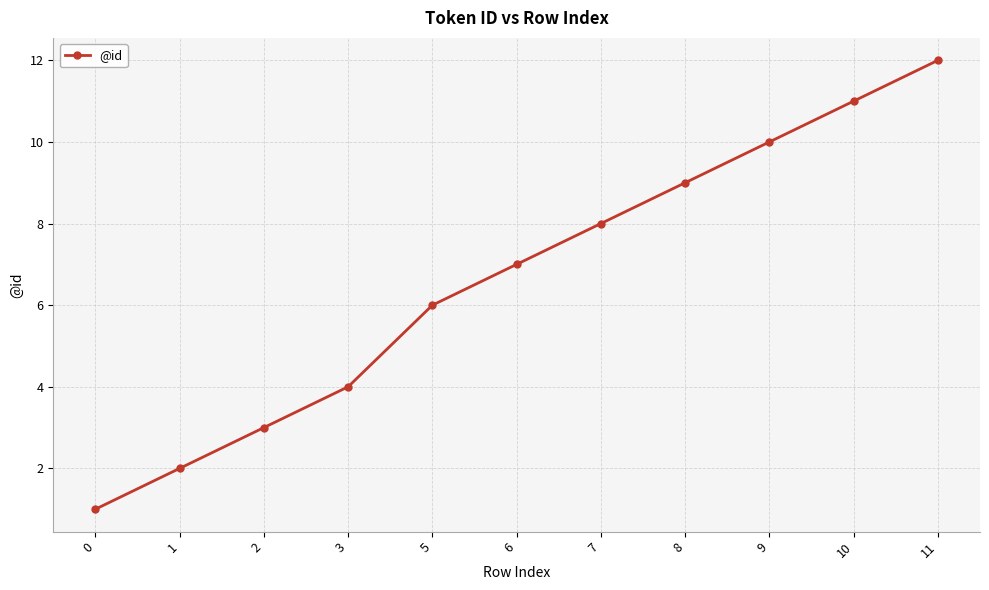

Is it true that the value at 8 is 9?

True